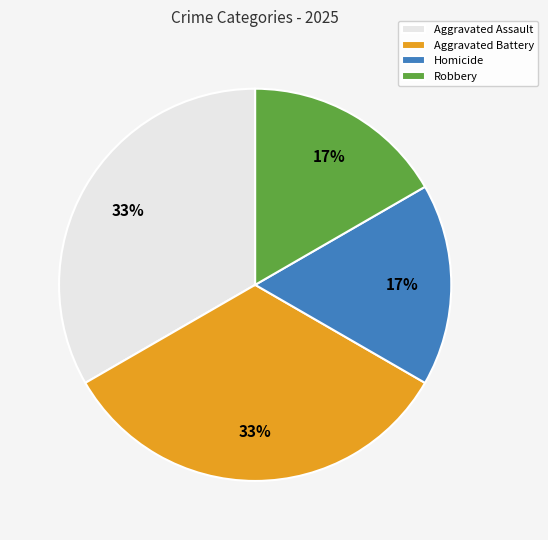

To the nearest percent, what is the average slice percentage?

25%